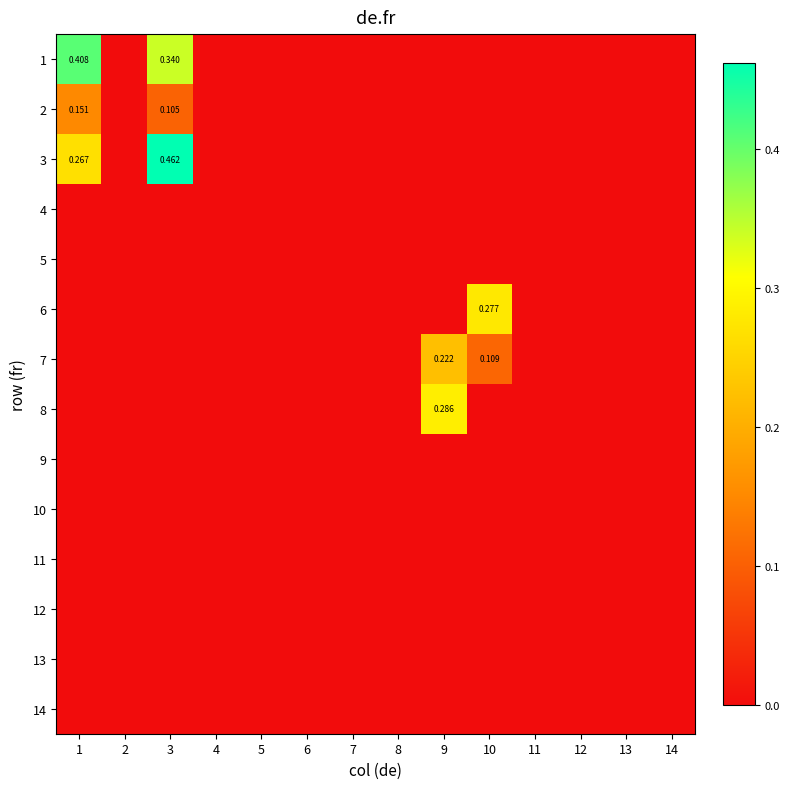

What is the sum of all 6 values?

0.3